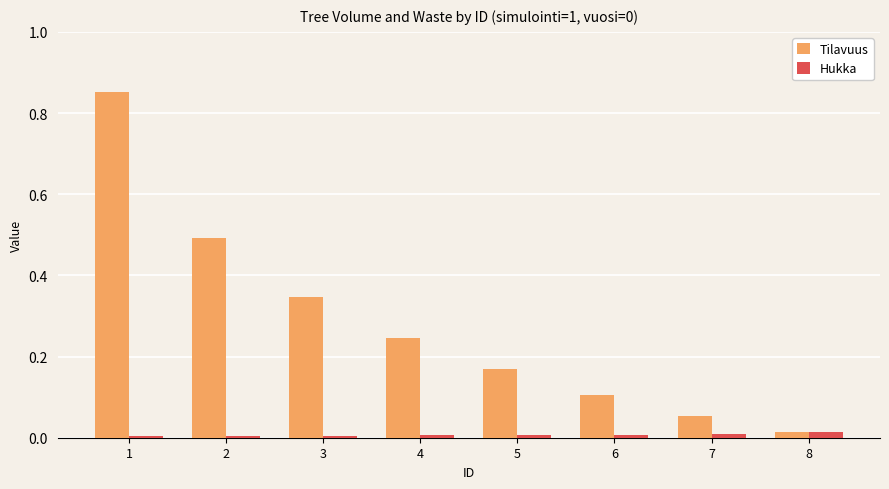

True or false: Hukka has a value of 0.0 at 4.

True